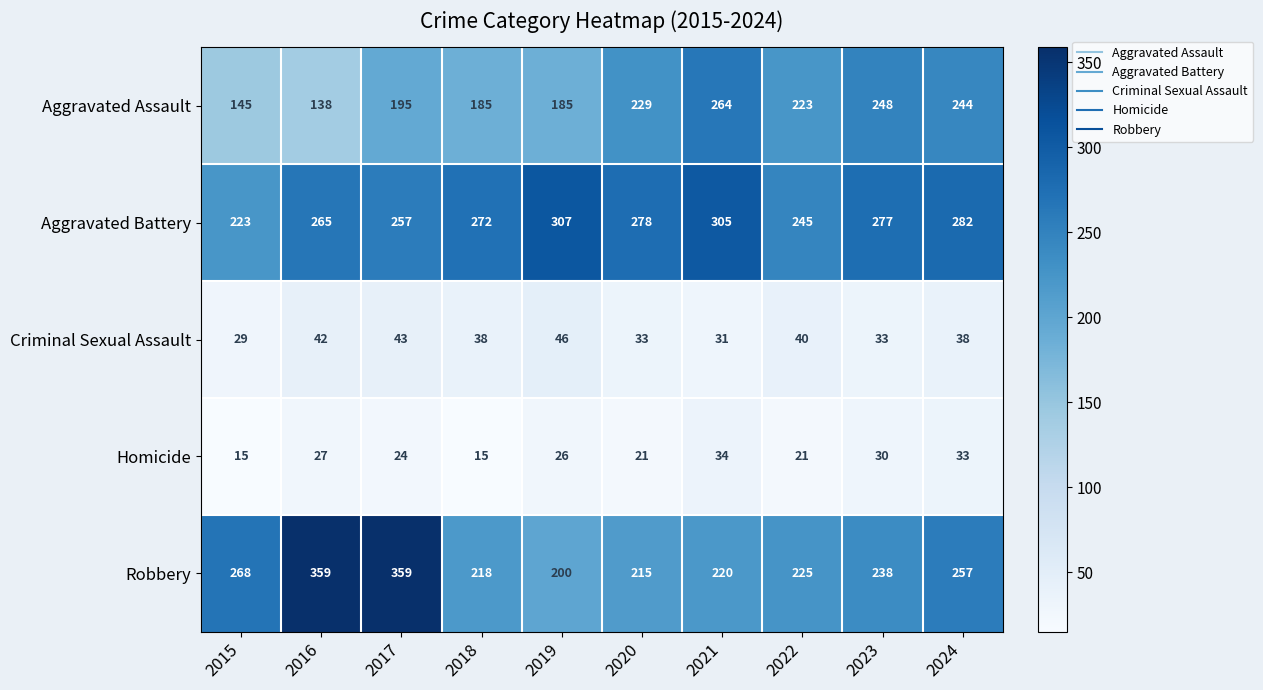

What is the total value across all series at 2017?

878